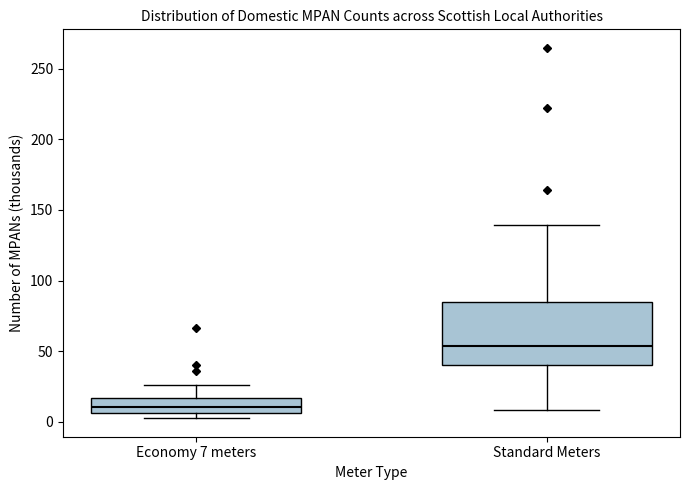

Which box has the highest median line?

Standard Meters